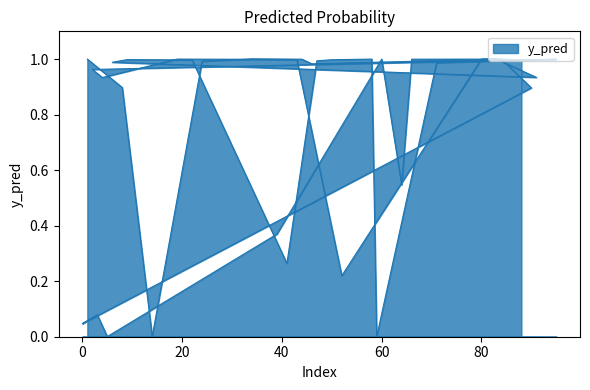

What is the maximum value shown in the chart?

1.0